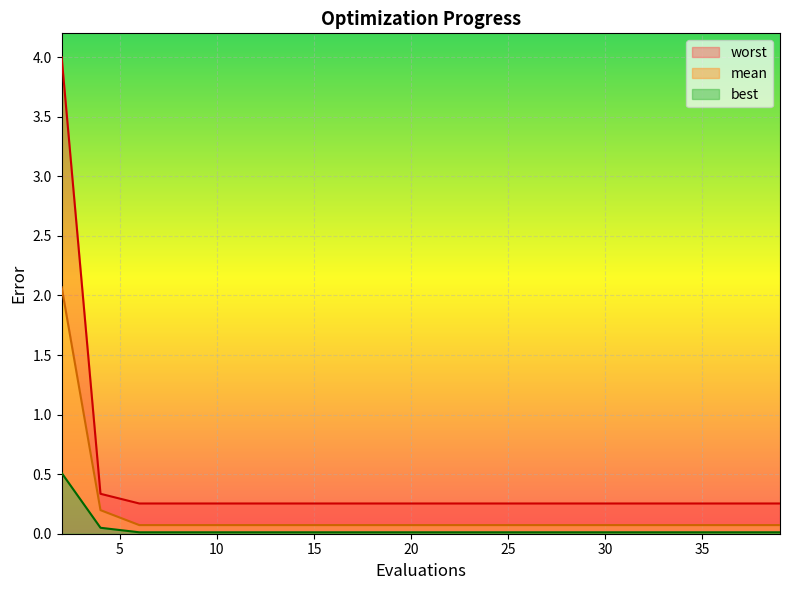

True or false: mean and worst intersect in this chart.

False